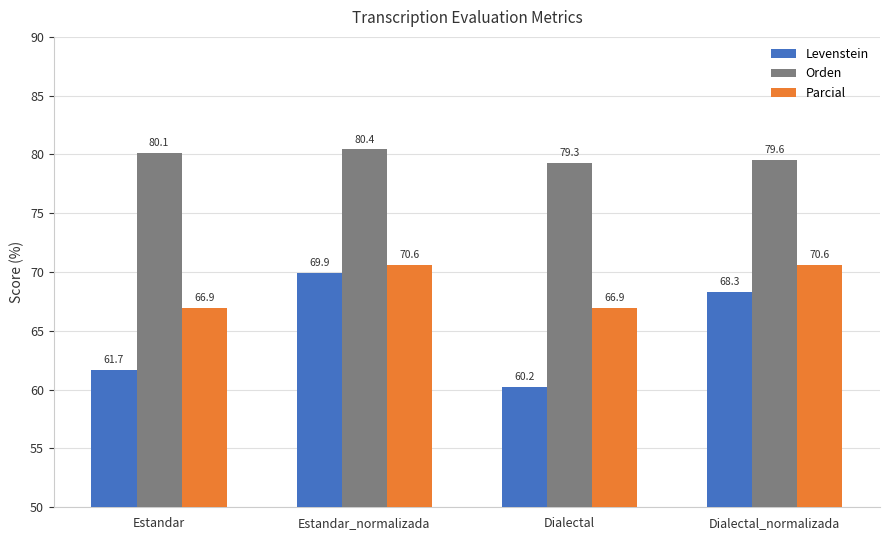

How many values in the Parcial series exceed 70?

2